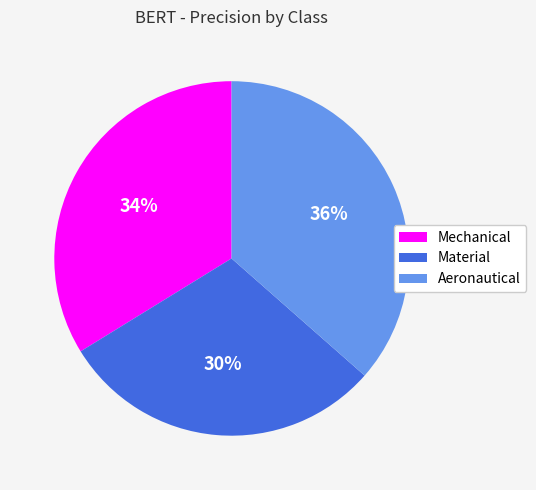

Which has a higher value, Material or Aeronautical?

Aeronautical